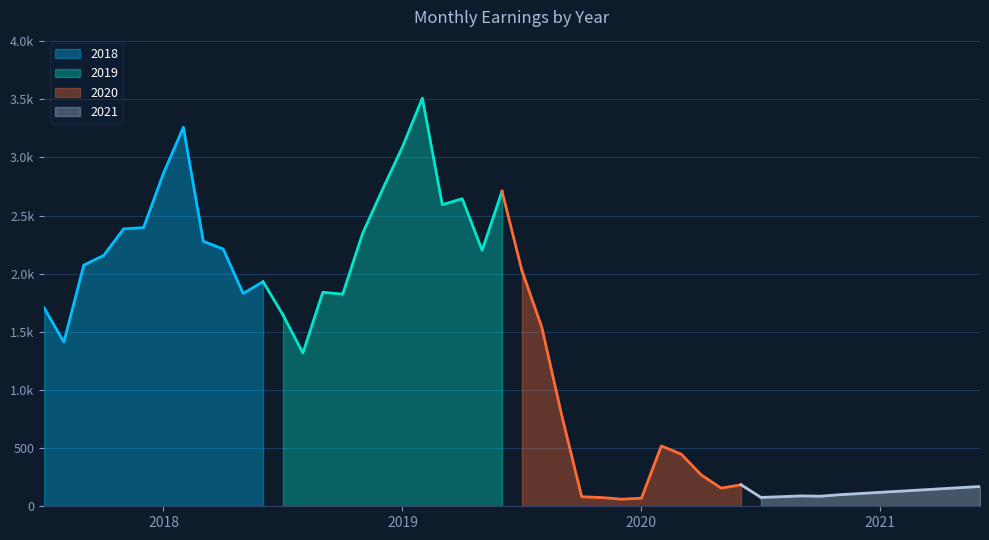

True or false: 2021 and 2018 cross at least once.

False